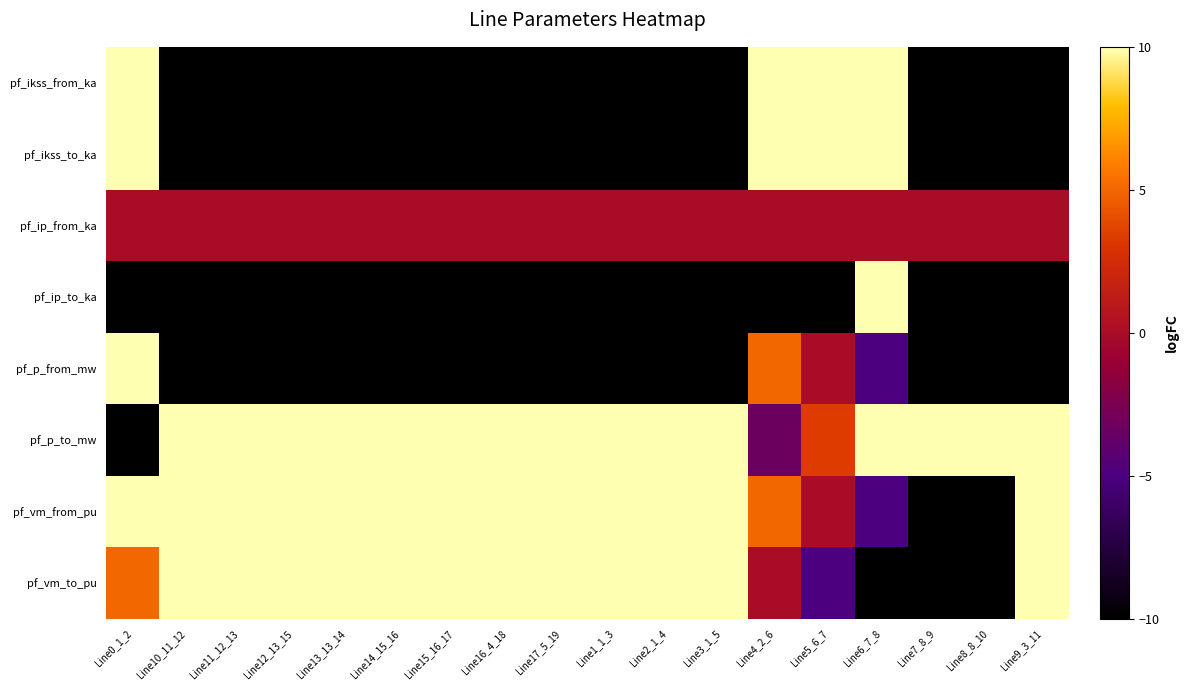

Reading left to right, transcribe all the data shown in this chart.

pf_ikss_from_ka: Line0_1_2=10.0	Line10_11_12=-10.0	Line11_12_13=-10.0	Line12_13_15=-10.0	Line13_13_14=-10.0	Line14_15_16=-10.0	Line15_16_17=-10.0	Line16_4_18=-10.0	Line17_5_19=-10.0	Line1_1_3=-10.0	Line2_1_4=-10.0	Line3_1_5=-10.0	Line4_2_6=10.0	Line5_6_7=10.0	Line6_7_8=10.0	Line7_8_9=-10.0	Line8_8_10=-10.0	Line9_3_11=-10.0
pf_ikss_to_ka: Line0_1_2=10.0	Line10_11_12=-10.0	Line11_12_13=-10.0	Line12_13_15=-10.0	Line13_13_14=-10.0	Line14_15_16=-10.0	Line15_16_17=-10.0	Line16_4_18=-10.0	Line17_5_19=-10.0	Line1_1_3=-10.0	Line2_1_4=-10.0	Line3_1_5=-10.0	Line4_2_6=10.0	Line5_6_7=10.0	Line6_7_8=10.0	Line7_8_9=-10.0	Line8_8_10=-10.0	Line9_3_11=-10.0
pf_ip_from_ka: Line0_1_2=0.0	Line10_11_12=0.0	Line11_12_13=0.0	Line12_13_15=0.0	Line13_13_14=0.0	Line14_15_16=0.0	Line15_16_17=0.0	Line16_4_18=0.0	Line17_5_19=0.0	Line1_1_3=0.0	Line2_1_4=0.0	Line3_1_5=0.0	Line4_2_6=0.0	Line5_6_7=0.0	Line6_7_8=0.0	Line7_8_9=0.0	Line8_8_10=0.0	Line9_3_11=0.0
pf_ip_to_ka: Line0_1_2=-10.0	Line10_11_12=-10.0	Line11_12_13=-10.0	Line12_13_15=-10.0	Line13_13_14=-10.0	Line14_15_16=-10.0	Line15_16_17=-10.0	Line16_4_18=-10.0	Line17_5_19=-10.0	Line1_1_3=-10.0	Line2_1_4=-10.0	Line3_1_5=-10.0	Line4_2_6=-10.0	Line5_6_7=-10.0	Line6_7_8=10.0	Line7_8_9=-10.0	Line8_8_10=-10.0	Line9_3_11=-10.0
pf_p_from_mw: Line0_1_2=10.0	Line10_11_12=-10.0	Line11_12_13=-10.0	Line12_13_15=-10.0	Line13_13_14=-10.0	Line14_15_16=-10.0	Line15_16_17=-10.0	Line16_4_18=-10.0	Line17_5_19=-10.0	Line1_1_3=-10.0	Line2_1_4=-10.0	Line3_1_5=-10.0	Line4_2_6=5.0	Line5_6_7=0.0	Line6_7_8=-5.0	Line7_8_9=-10.0	Line8_8_10=-10.0	Line9_3_11=-10.0
pf_p_to_mw: Line0_1_2=-10.0	Line10_11_12=10.0	Line11_12_13=10.0	Line12_13_15=10.0	Line13_13_14=10.0	Line14_15_16=10.0	Line15_16_17=10.0	Line16_4_18=10.0	Line17_5_19=10.0	Line1_1_3=10.0	Line2_1_4=10.0	Line3_1_5=10.0	Line4_2_6=-3.3	Line5_6_7=3.3	Line6_7_8=10.0	Line7_8_9=10.0	Line8_8_10=10.0	Line9_3_11=10.0
pf_vm_from_pu: Line0_1_2=10.0	Line10_11_12=10.0	Line11_12_13=10.0	Line12_13_15=10.0	Line13_13_14=10.0	Line14_15_16=10.0	Line15_16_17=10.0	Line16_4_18=10.0	Line17_5_19=10.0	Line1_1_3=10.0	Line2_1_4=10.0	Line3_1_5=10.0	Line4_2_6=5.0	Line5_6_7=0.0	Line6_7_8=-5.0	Line7_8_9=-10.0	Line8_8_10=-10.0	Line9_3_11=10.0
pf_vm_to_pu: Line0_1_2=5.0	Line10_11_12=10.0	Line11_12_13=10.0	Line12_13_15=10.0	Line13_13_14=10.0	Line14_15_16=10.0	Line15_16_17=10.0	Line16_4_18=10.0	Line17_5_19=10.0	Line1_1_3=10.0	Line2_1_4=10.0	Line3_1_5=10.0	Line4_2_6=0.0	Line5_6_7=-5.0	Line6_7_8=-10.0	Line7_8_9=-10.0	Line8_8_10=-10.0	Line9_3_11=10.0